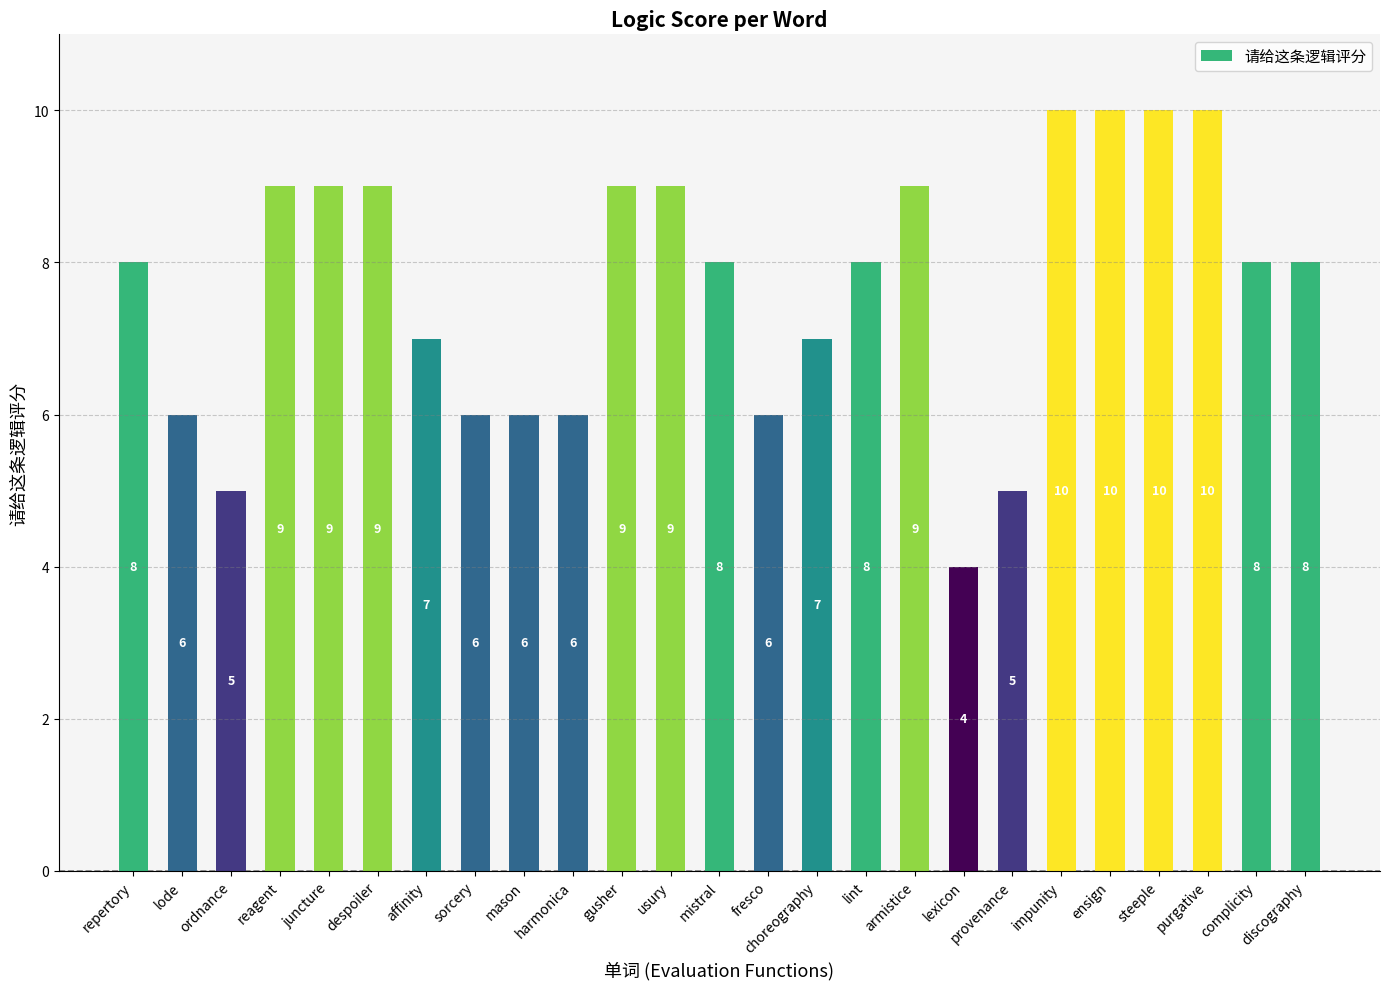

How many distinct data groups are displayed?

1